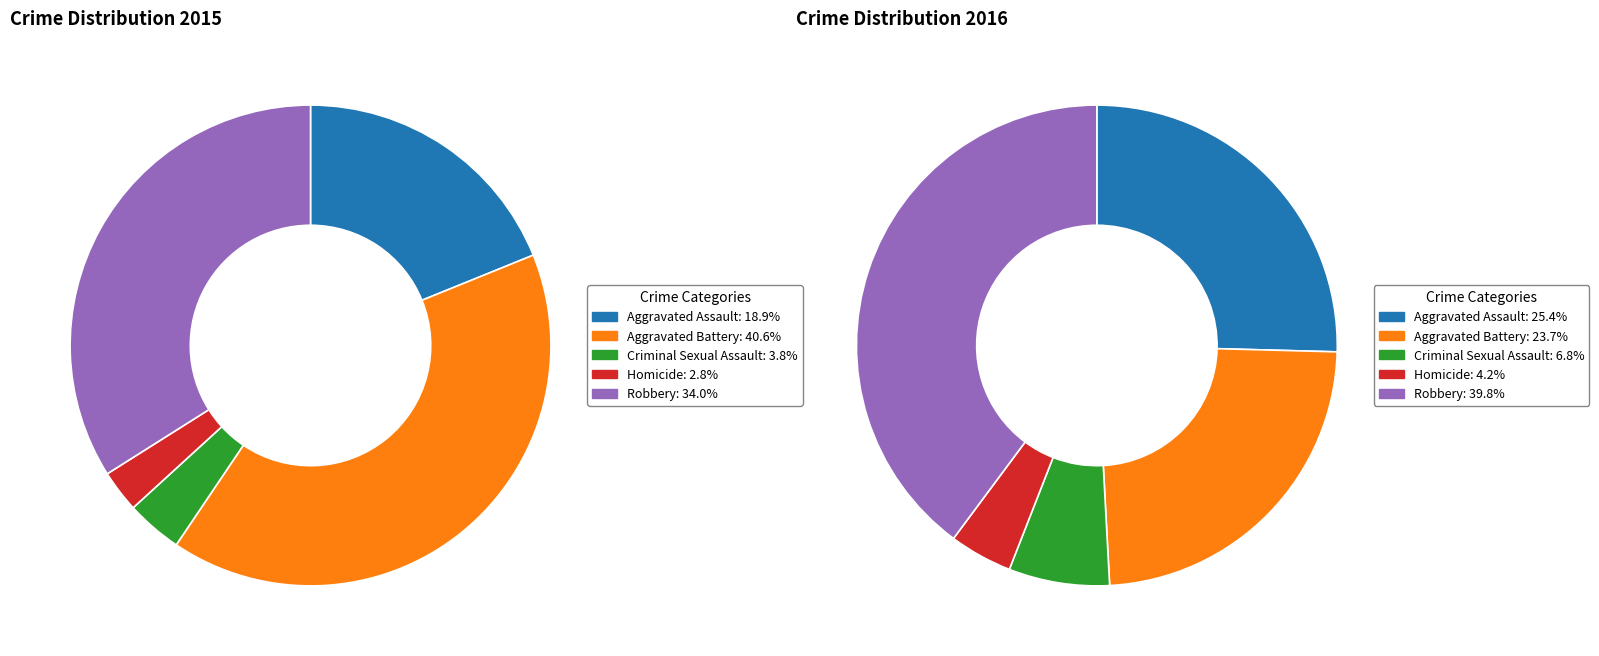

Rank the series at Aggravated Assault from highest to lowest value.

2016, 2015